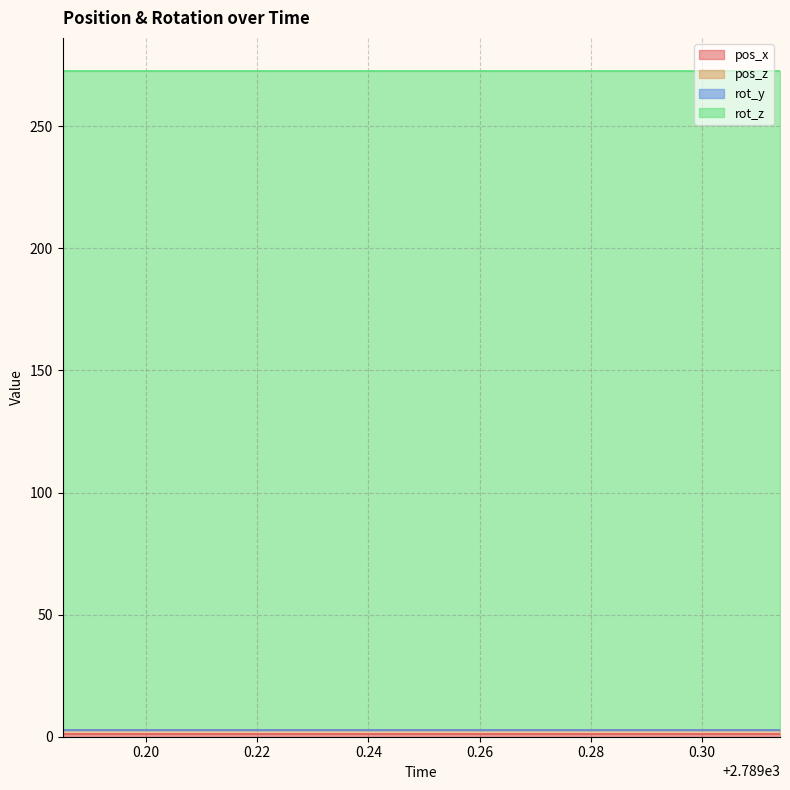

Is it true that pos_x equals 0.6 at 2789.211?

False